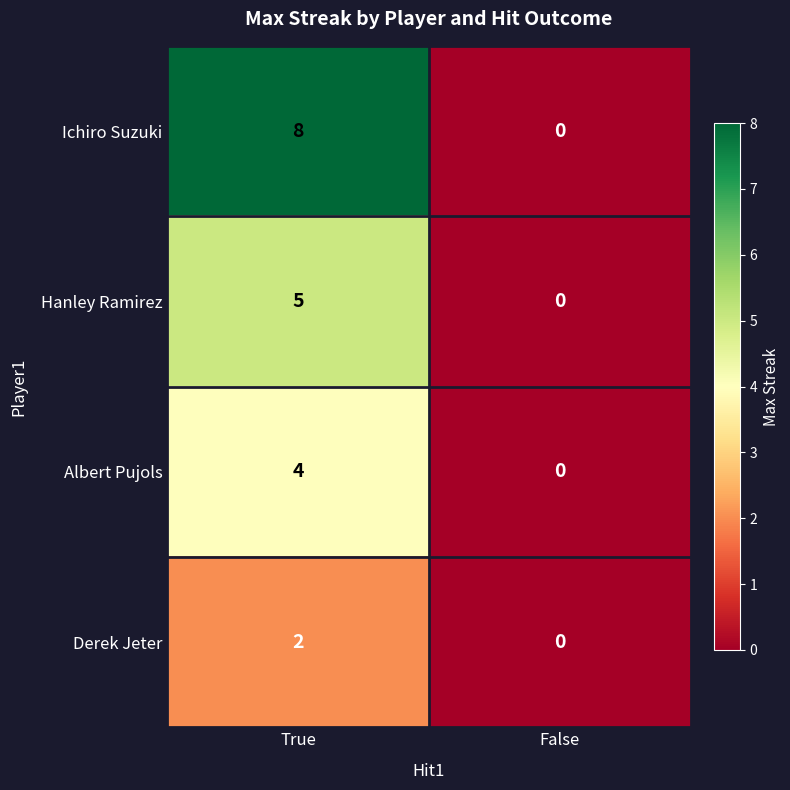

How many categories are shown in the chart?

2